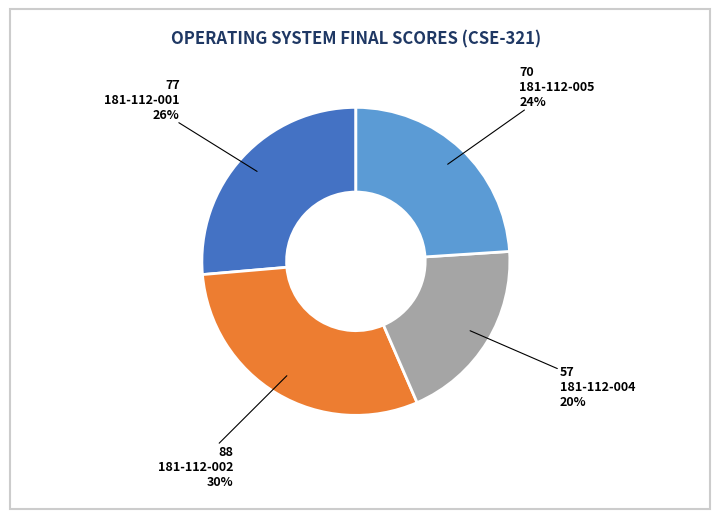

How many segments does this pie chart have?

4